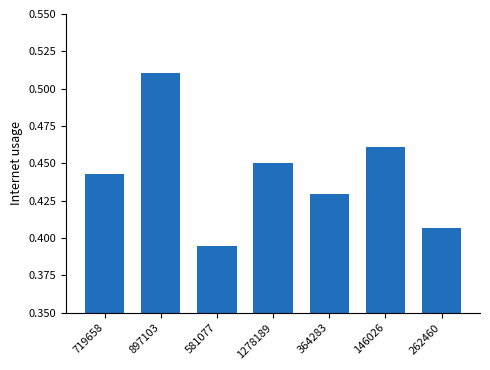

What position from the right is 262460?

1